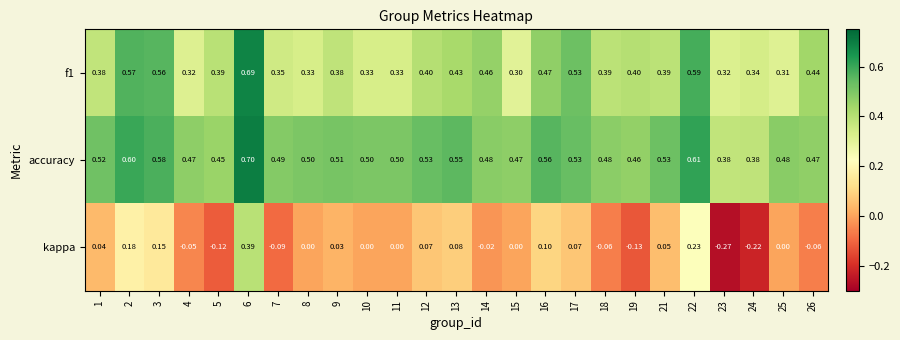

Which series changed the most between 15 and 24?

kappa